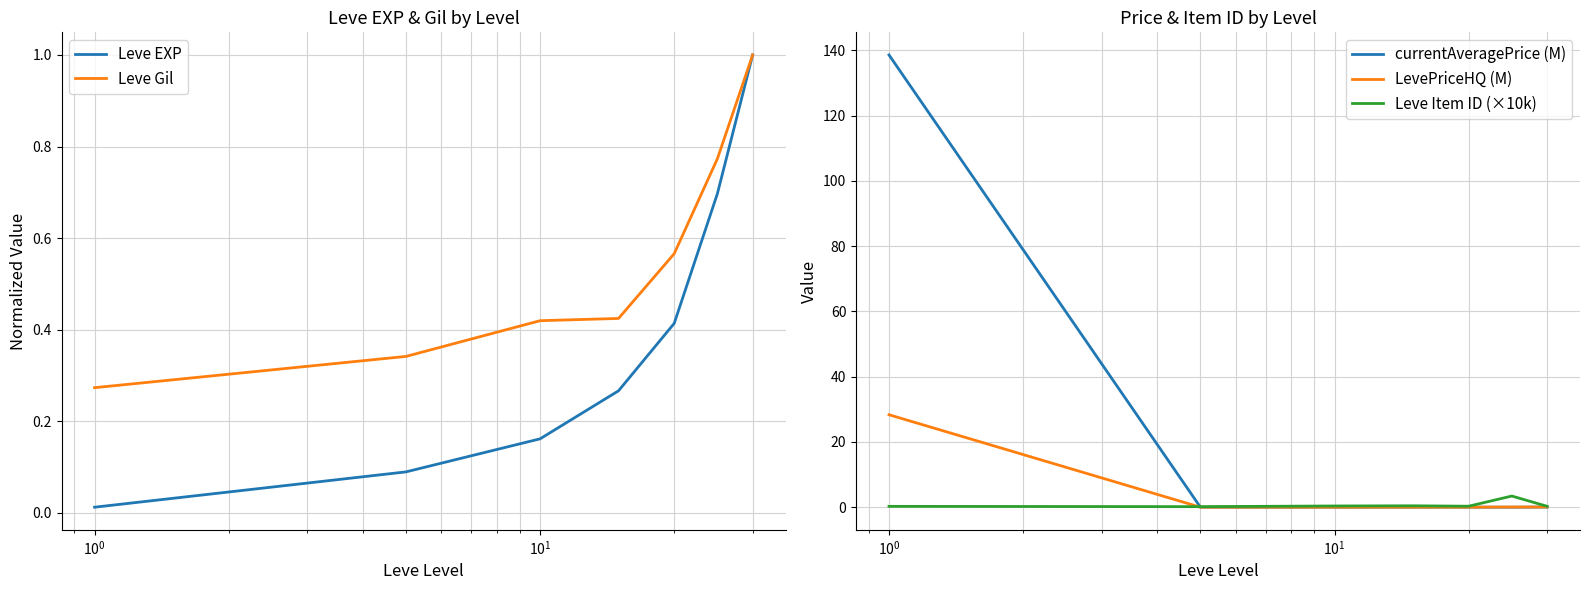

Where is the first local minimum for currentAveragePrice (M)?

$\mathdefault{10^{1}}$